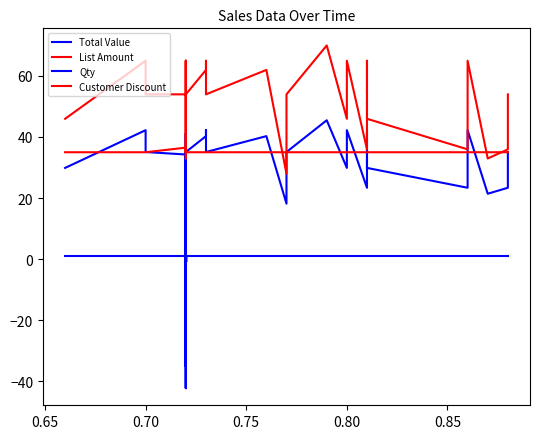

How many times do Customer Discount and Total Value cross each other?

19